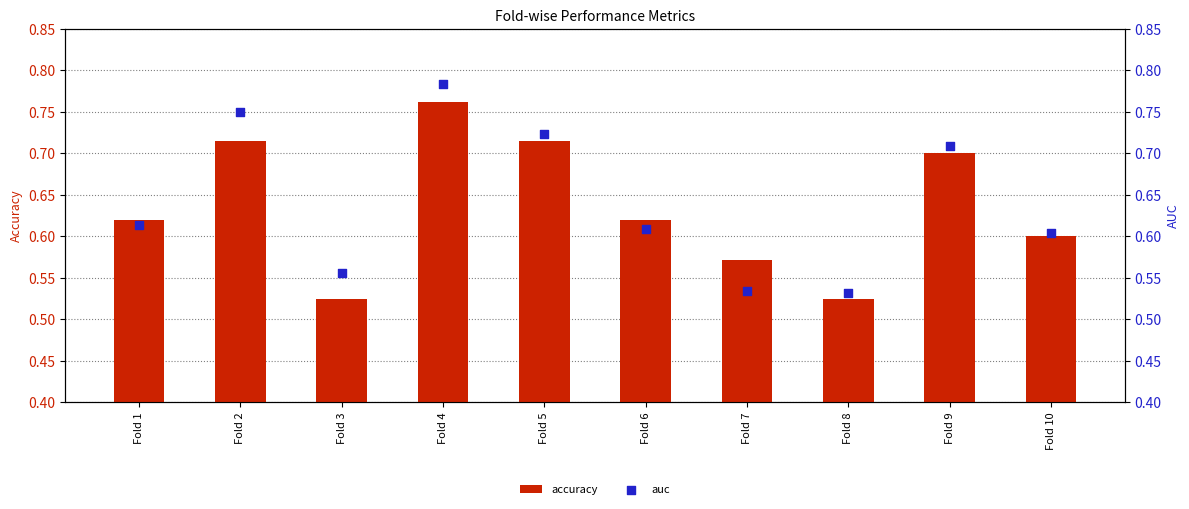

Which series contains the highest Y value?

auc